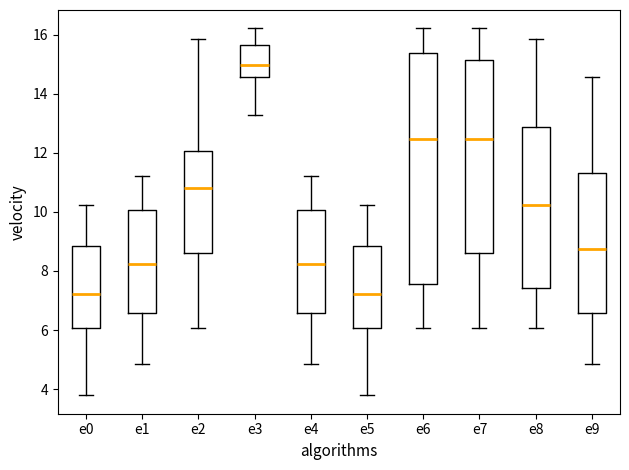

Reading left to right, transcribe this box plot: for each box, give where its median line is, the range the box spans, and where its two whiskers end, as read against the y-axis. The values are not printed on the chart, so give them approximately, as read against the axis.

e0: median 7.2, box 6.0 to 8.8, whiskers 3.8 to 10.2
e1: median 8.2, box 6.6 to 10.0, whiskers 4.8 to 11.2
e2: median 10.8, box 8.6 to 12.0, whiskers 6.0 to 15.8
e3: median 15.0, box 14.6 to 15.6, whiskers 13.2 to 16.2
e4: median 8.2, box 6.6 to 10.0, whiskers 4.8 to 11.2
e5: median 7.2, box 6.0 to 8.8, whiskers 3.8 to 10.2
e6: median 12.4, box 7.6 to 15.4, whiskers 6.0 to 16.2
e7: median 12.4, box 8.6 to 15.2, whiskers 6.0 to 16.2
e8: median 10.2, box 7.4 to 12.8, whiskers 6.0 to 15.8
e9: median 8.8, box 6.6 to 11.4, whiskers 4.8 to 14.6